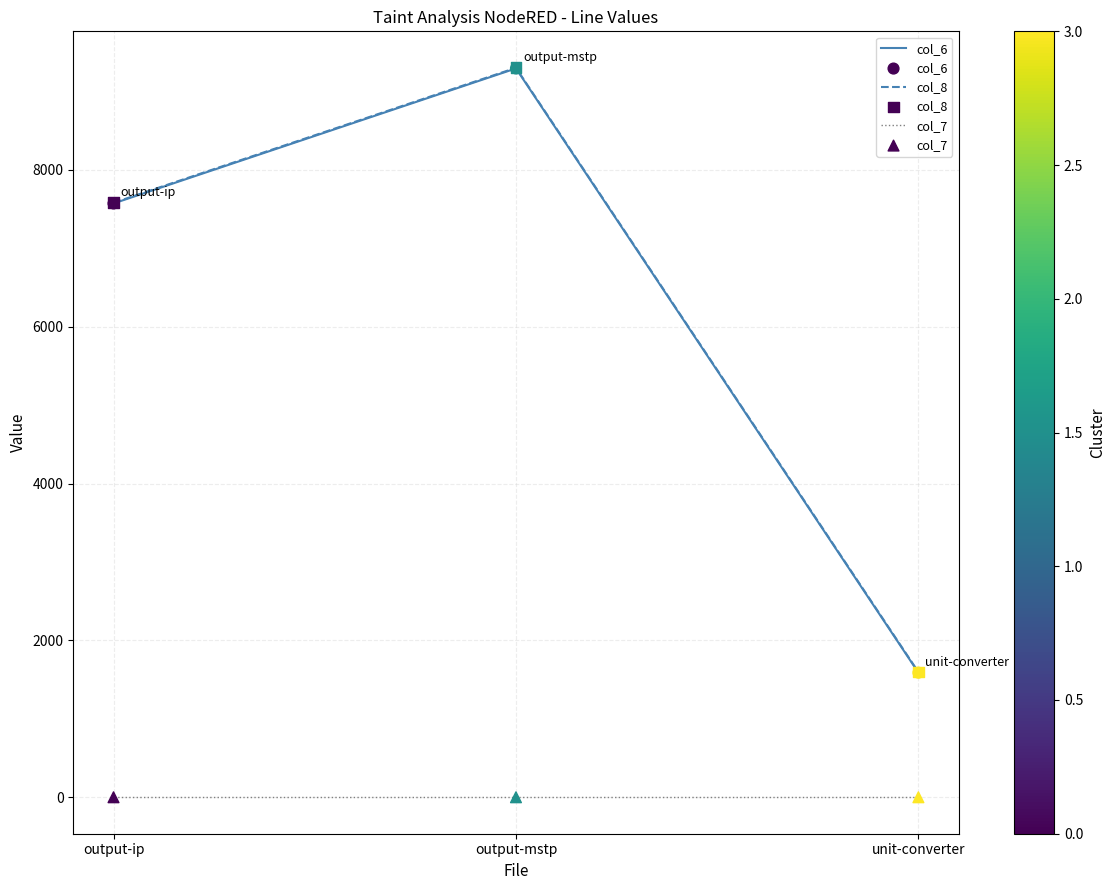

At which category is the sum across all series the highest?

output-mstp